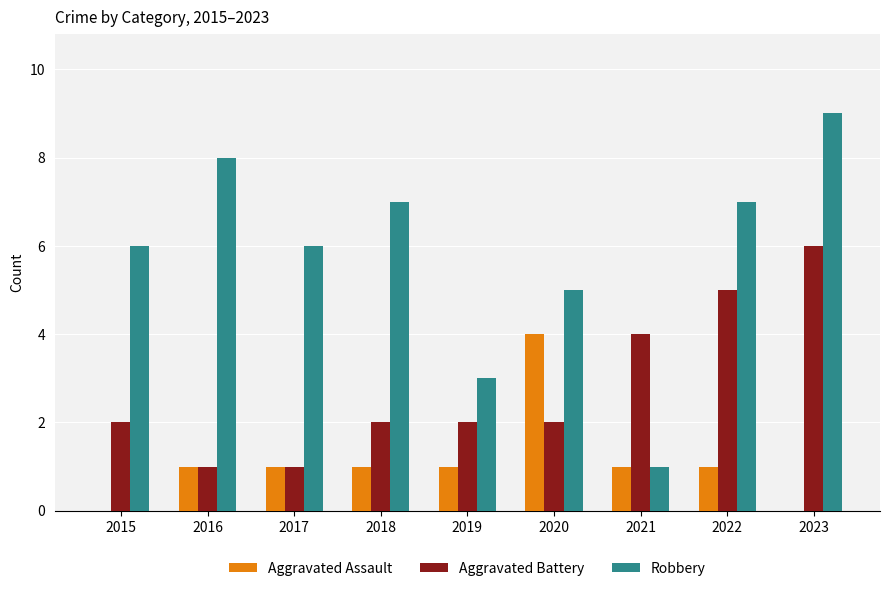

Between 2019 and 2022, which series saw the biggest shift?

Robbery